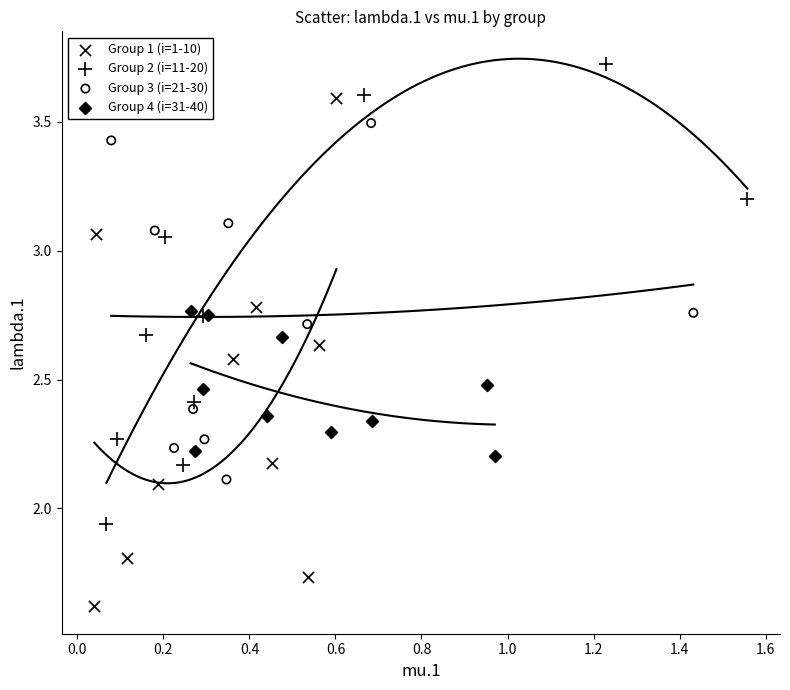

Which series has the largest Y range (max minus min)?

Group 1 (i=1-10)